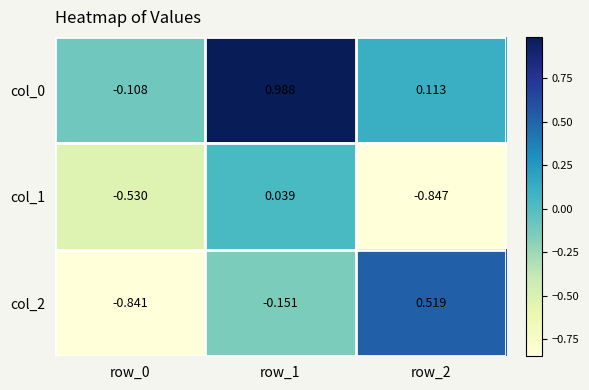

How many values in col_0 are above zero?

2